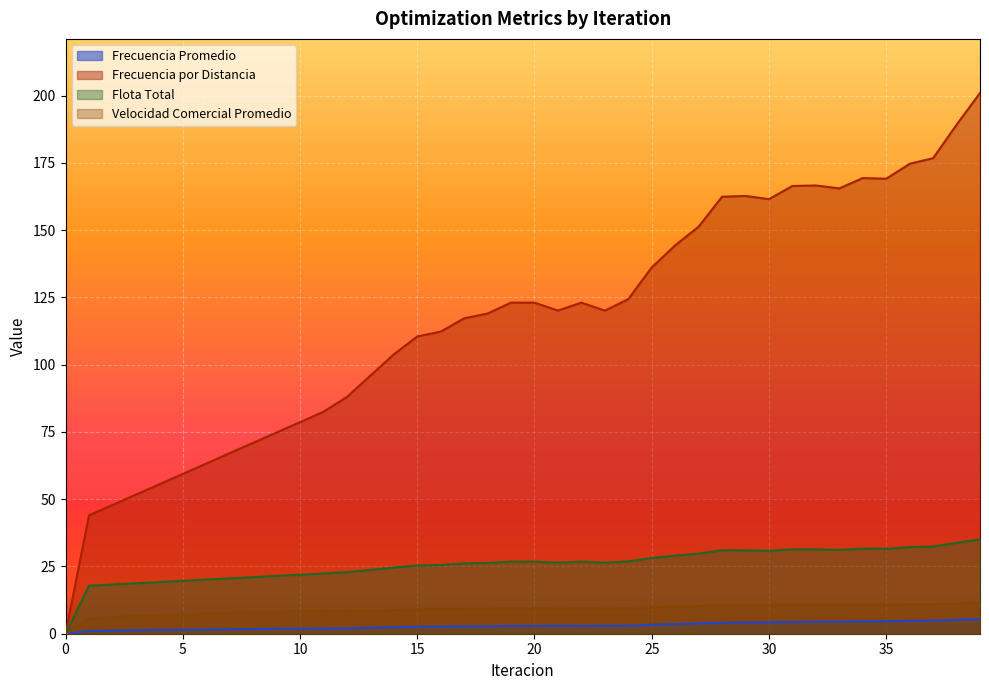

The value of Velocidad Comercial Promedio at 31 is 10.7. True or false?

True